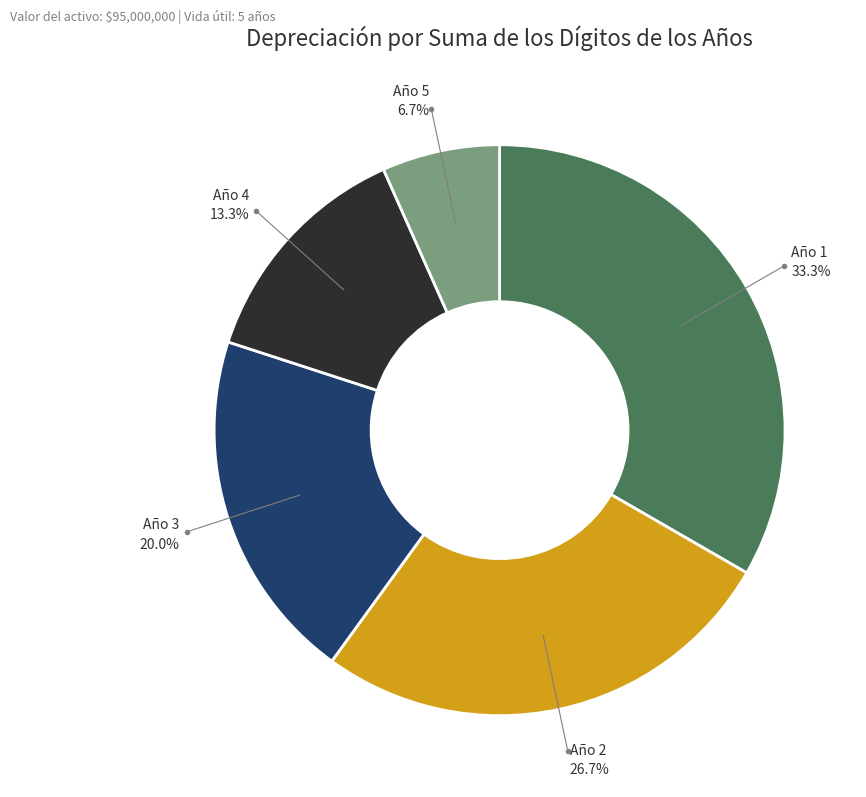

What percentage is the Año 3 slice, to the nearest percent?

20%